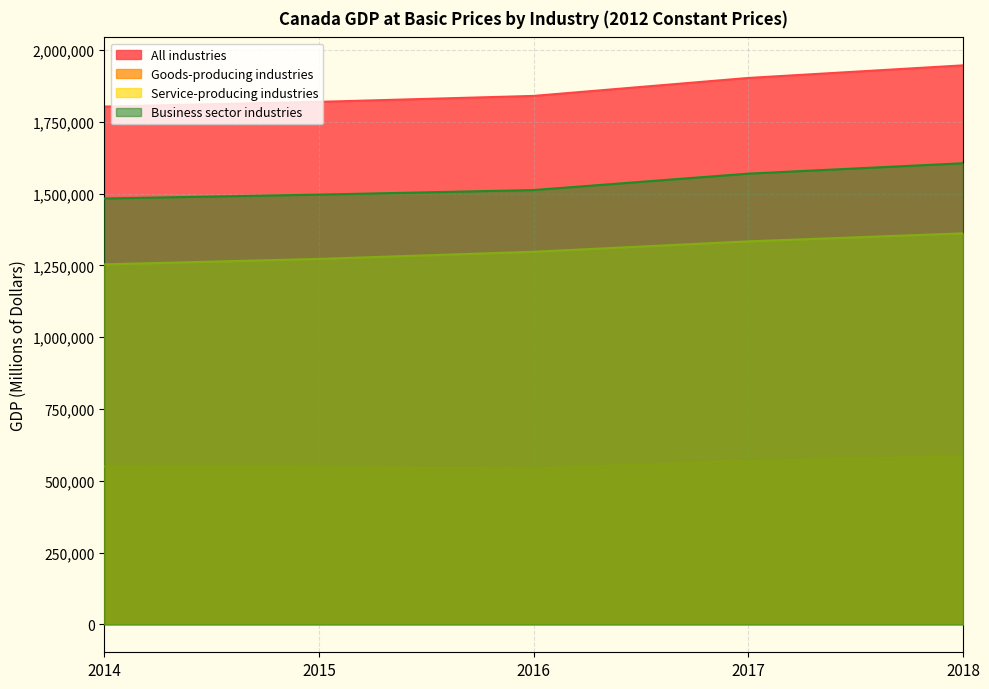

What is the value of the All industries point at the 1st from the left?

1803636